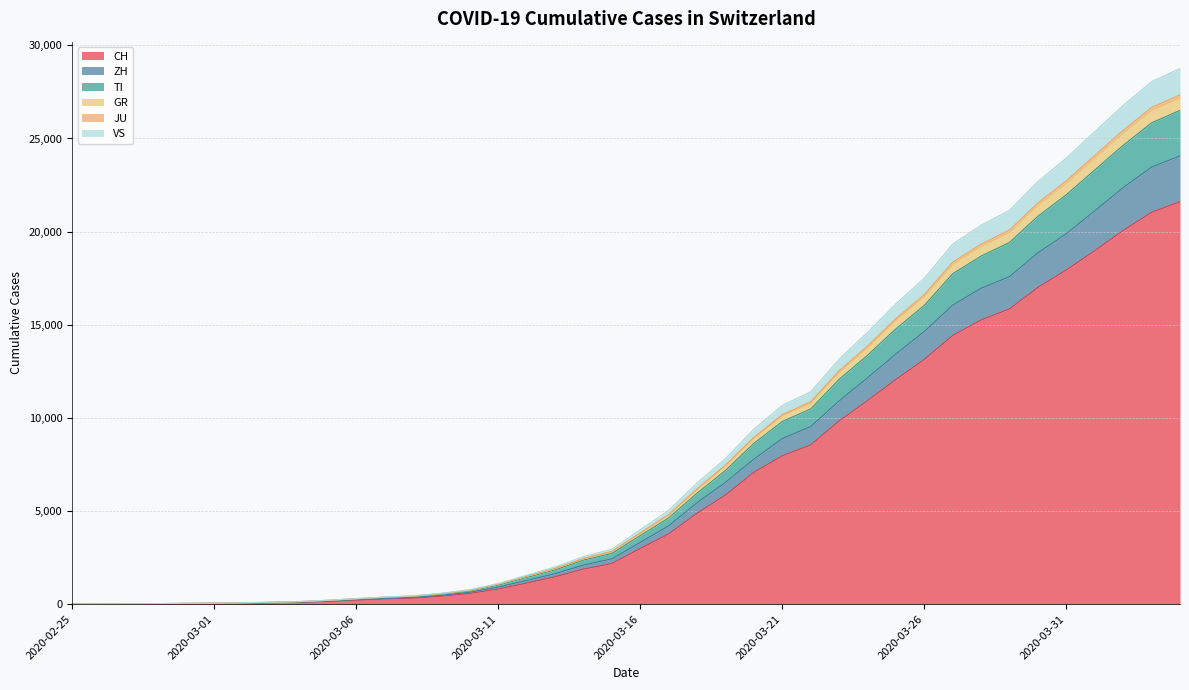

What is the value of the TI point at the 9th from the left?

125